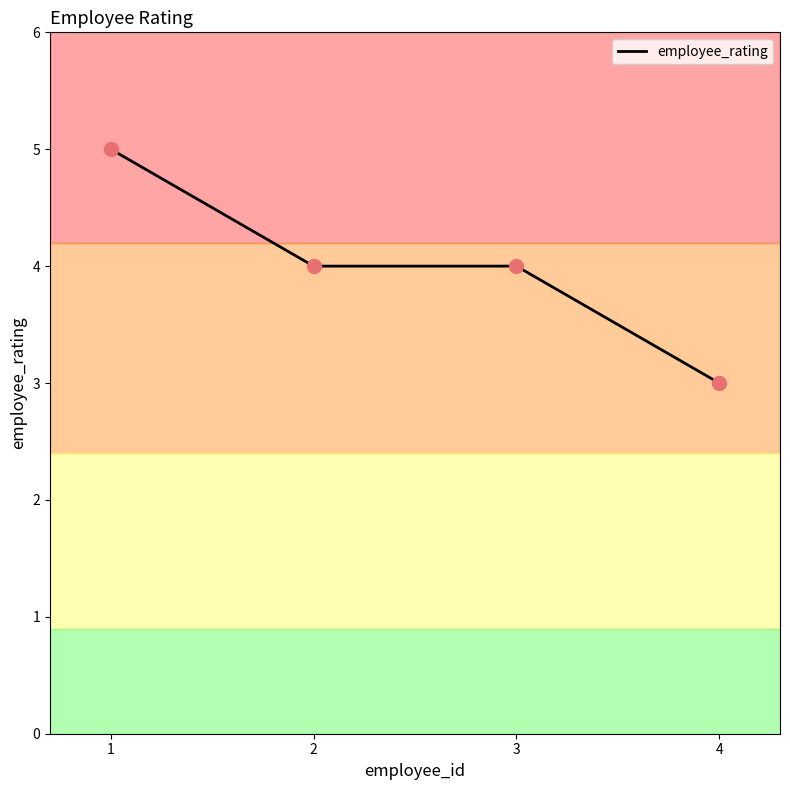

What is the ratio of the value at 4 to the value at 1?

0.6